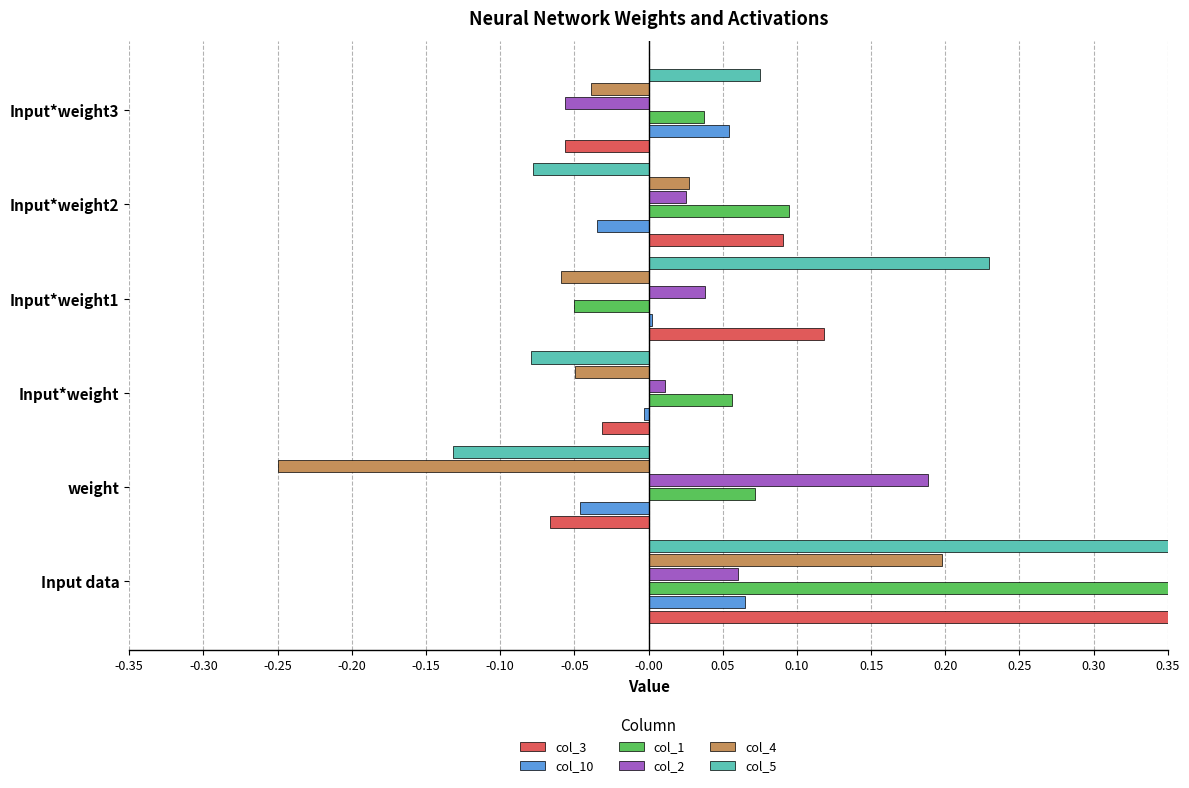

Rank the series at Input data from lowest to highest value.

col_2, col_10, col_4, col_3, col_5, col_1